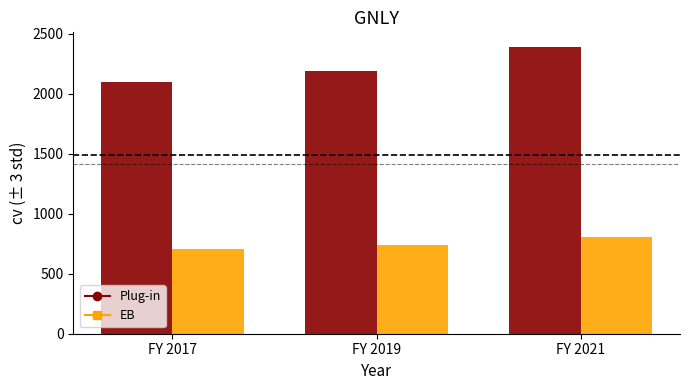

Which series has the widest spread of values?

Plug-in